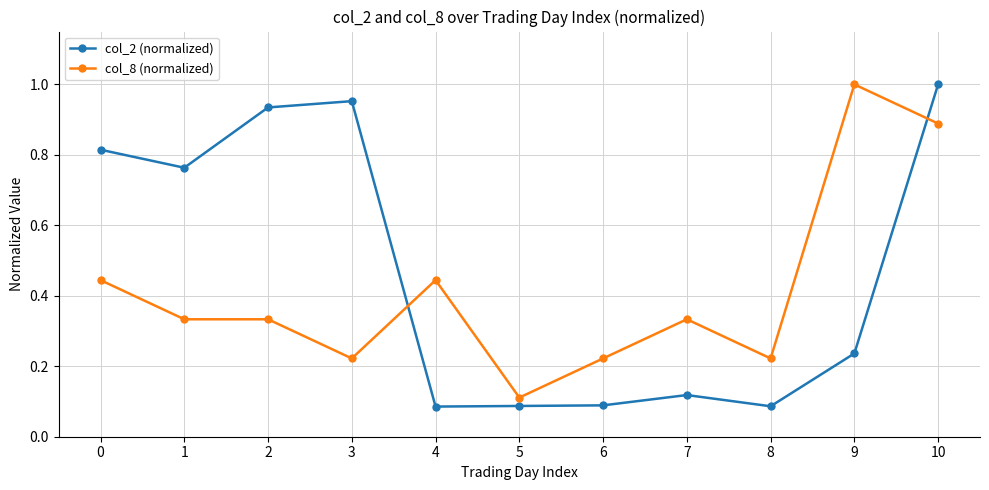

At which label does col_8 (normalized) reach its peak?

9